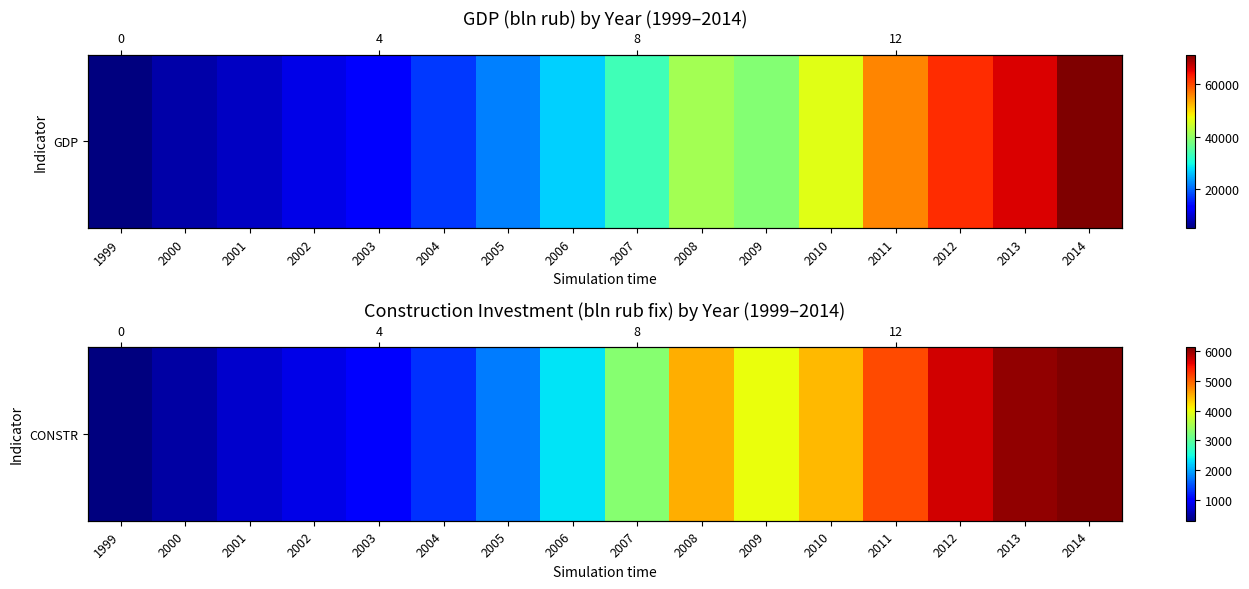

At which category does the chart reach its peak across all series?

2014